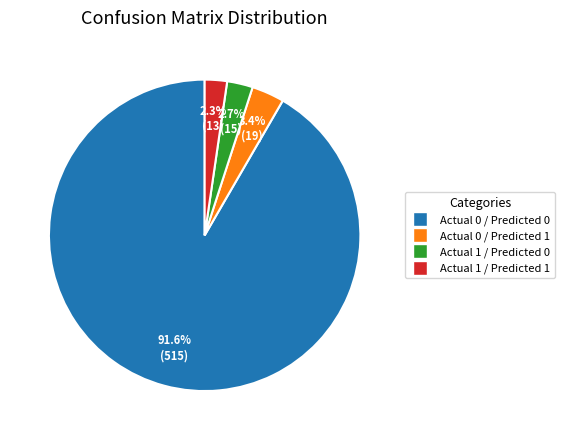

What percentage is the Actual 0 / Predicted 0 slice, to the nearest percent?

92%